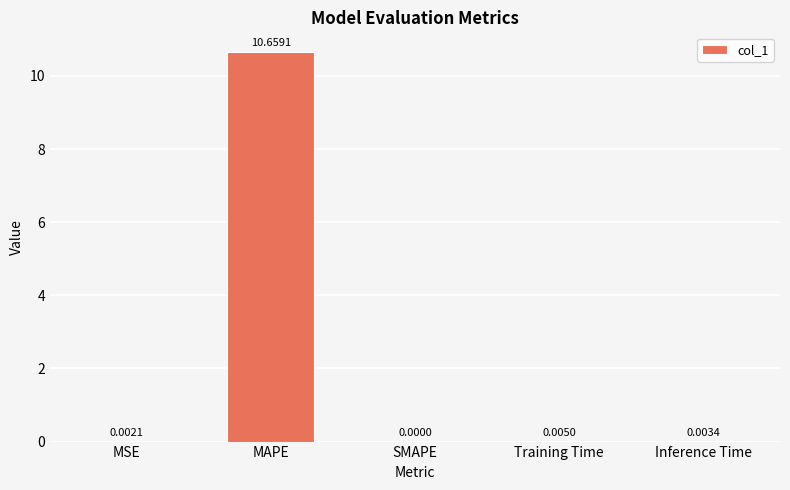

Are the bars horizontal?

No